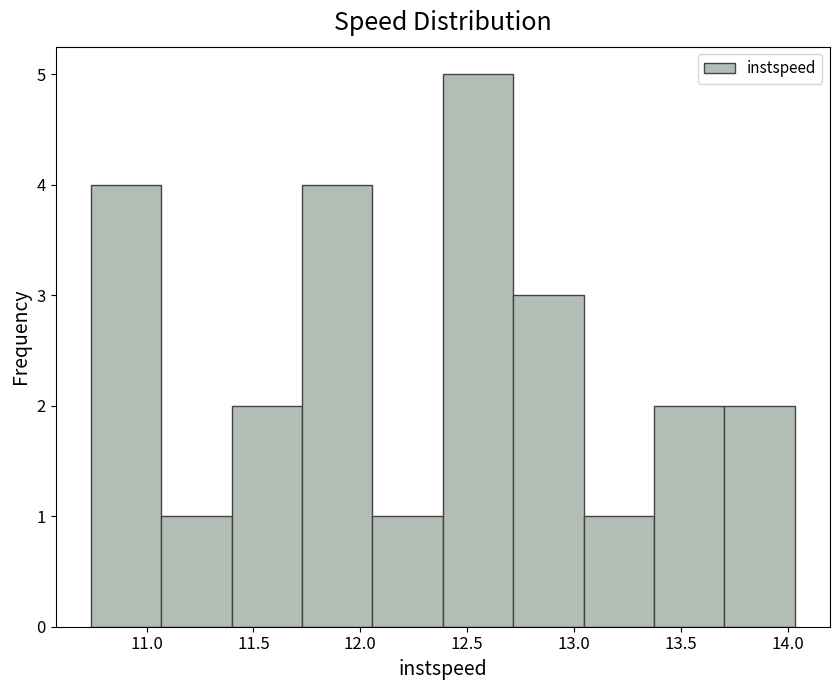

Which range on the x-axis has the tallest bar?

12.40 to 12.70